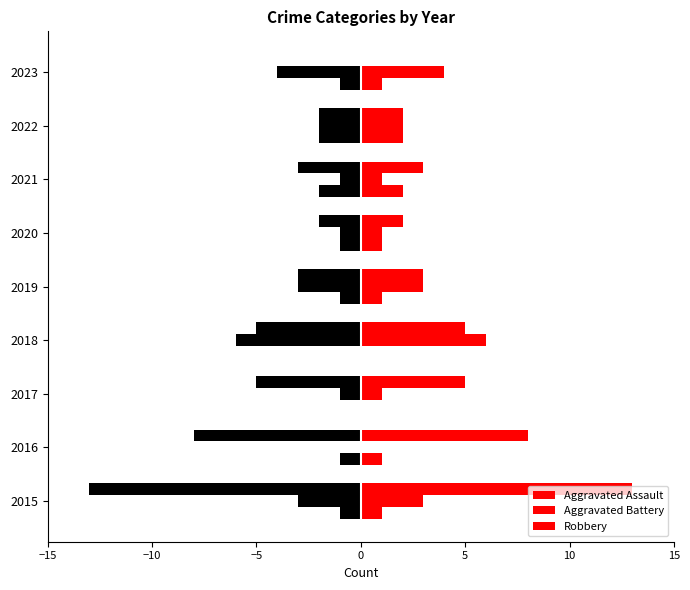

How many distinct data groups are displayed?

6